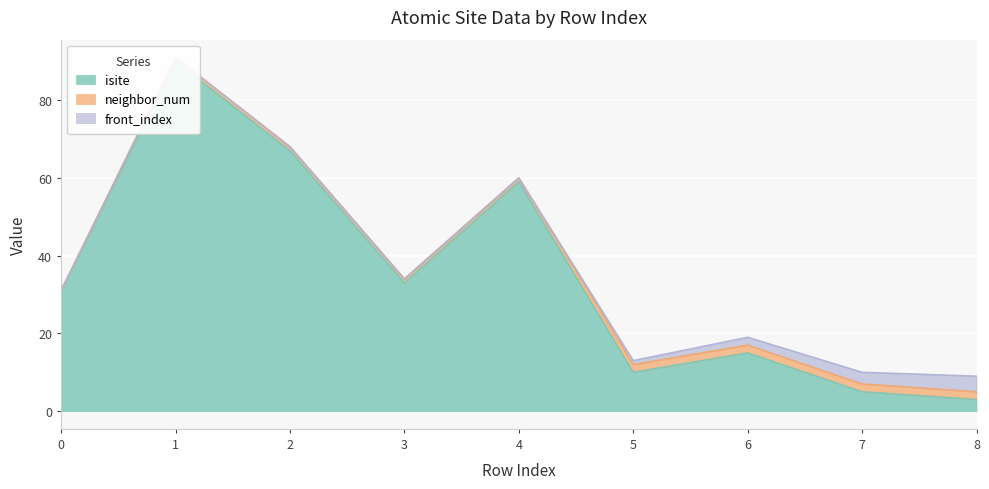

How many intersections are there between isite and front_index?

1